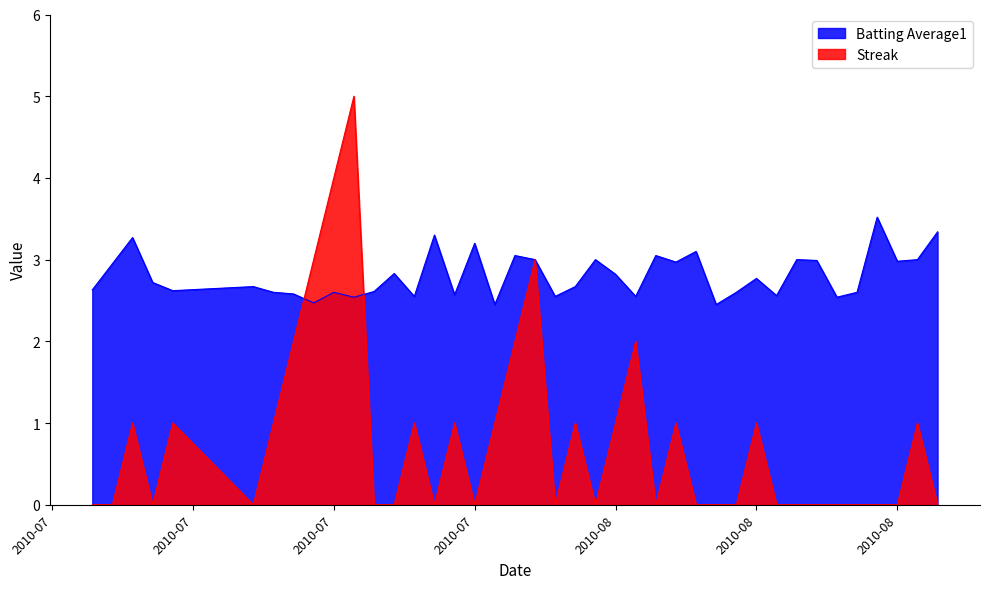

At which category does Batting Average1 reach its first local valley?

2010-07-11